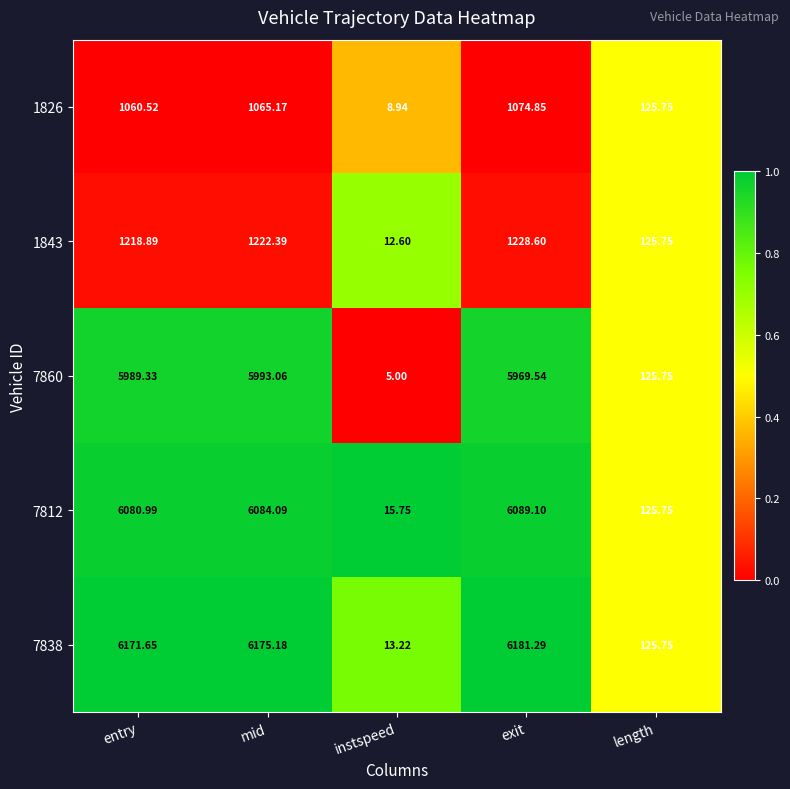

Count the number of categories in the chart.

5